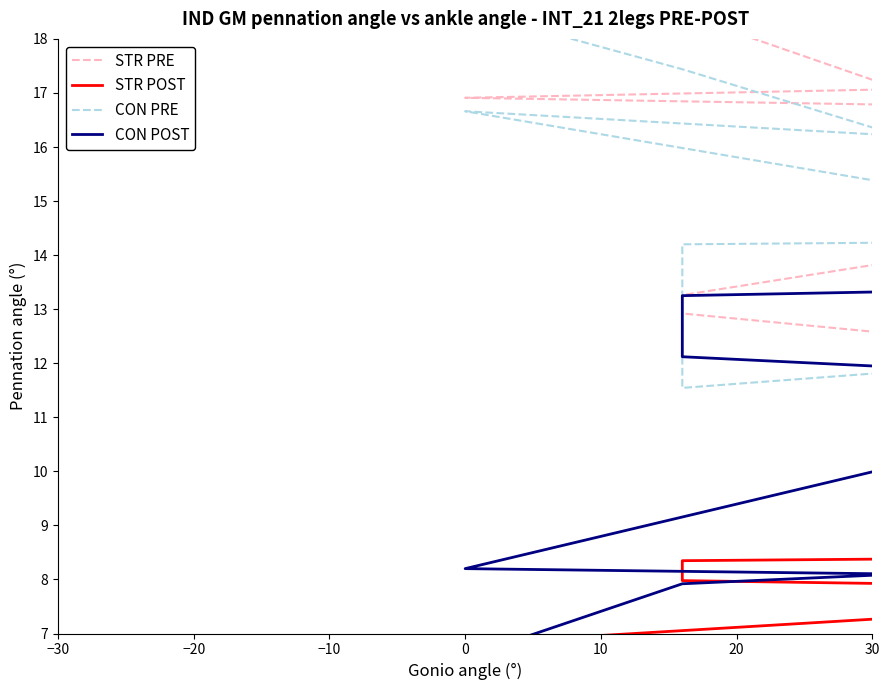

What is the label of the 7th point from the left?

30